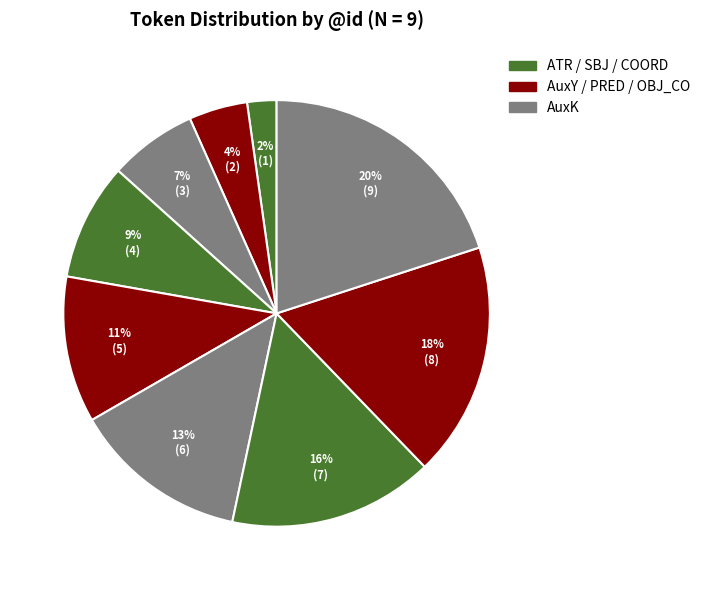

How many segments does this pie chart have?

9